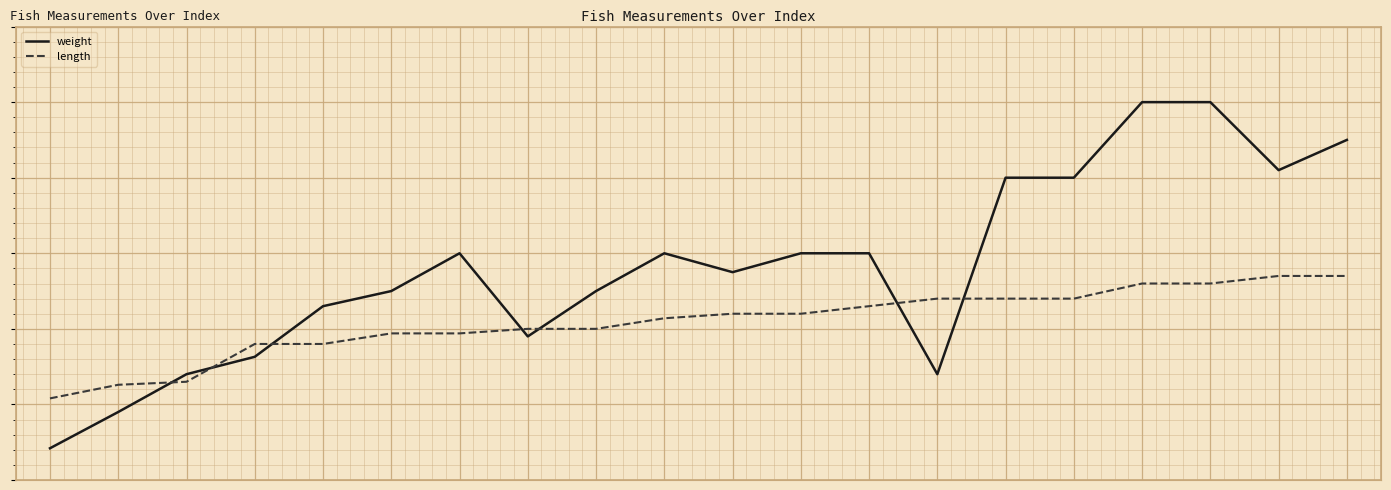

Which series has the largest total across all categories?

weight